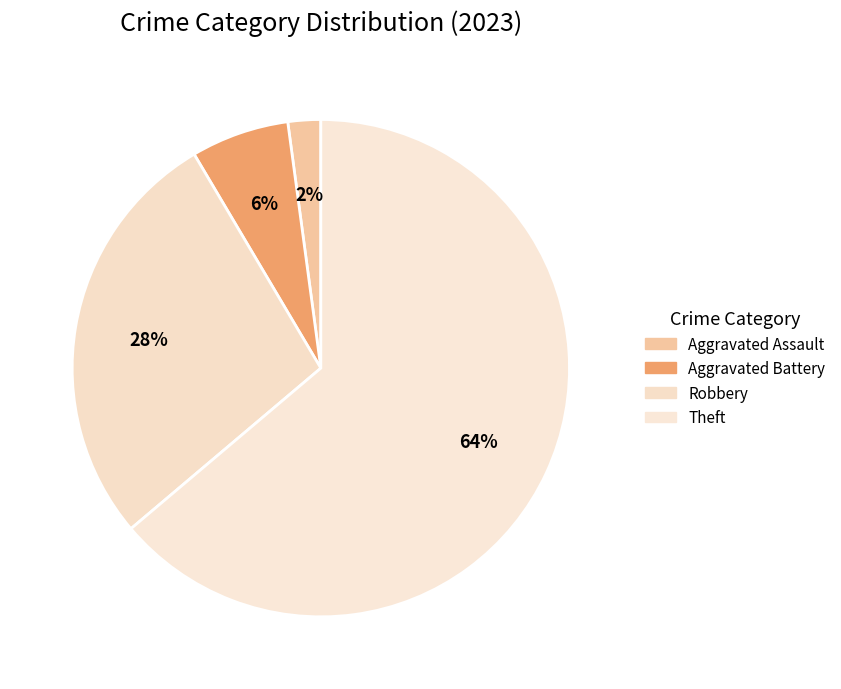

What is the majority slice?

Theft